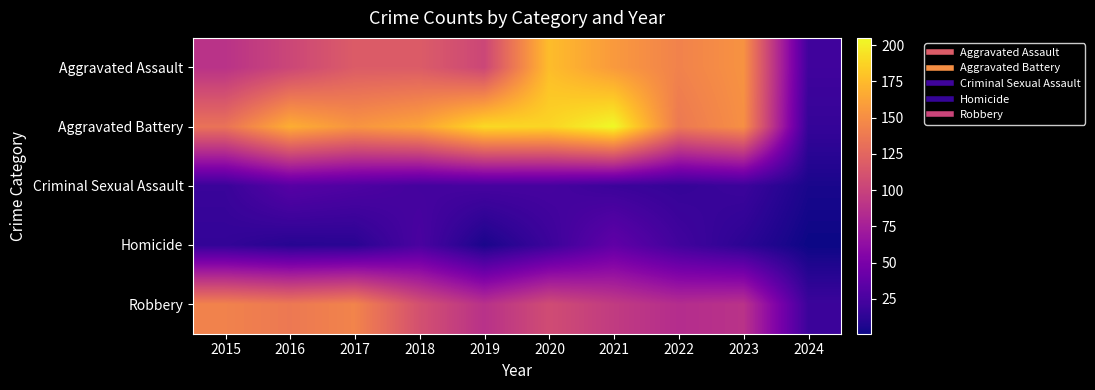

Which series has the largest total across all categories?

Aggravated Battery